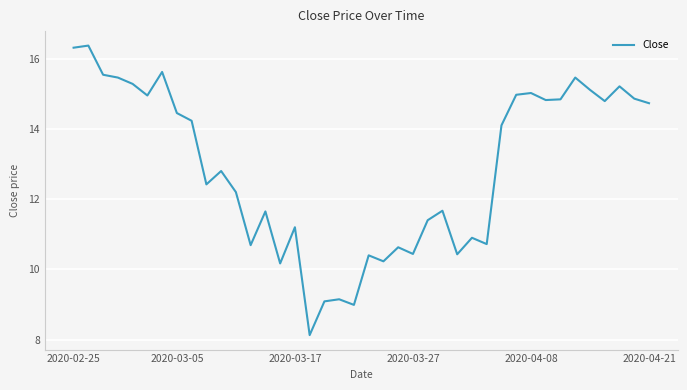

What is the minimum value shown in the chart?

8.1